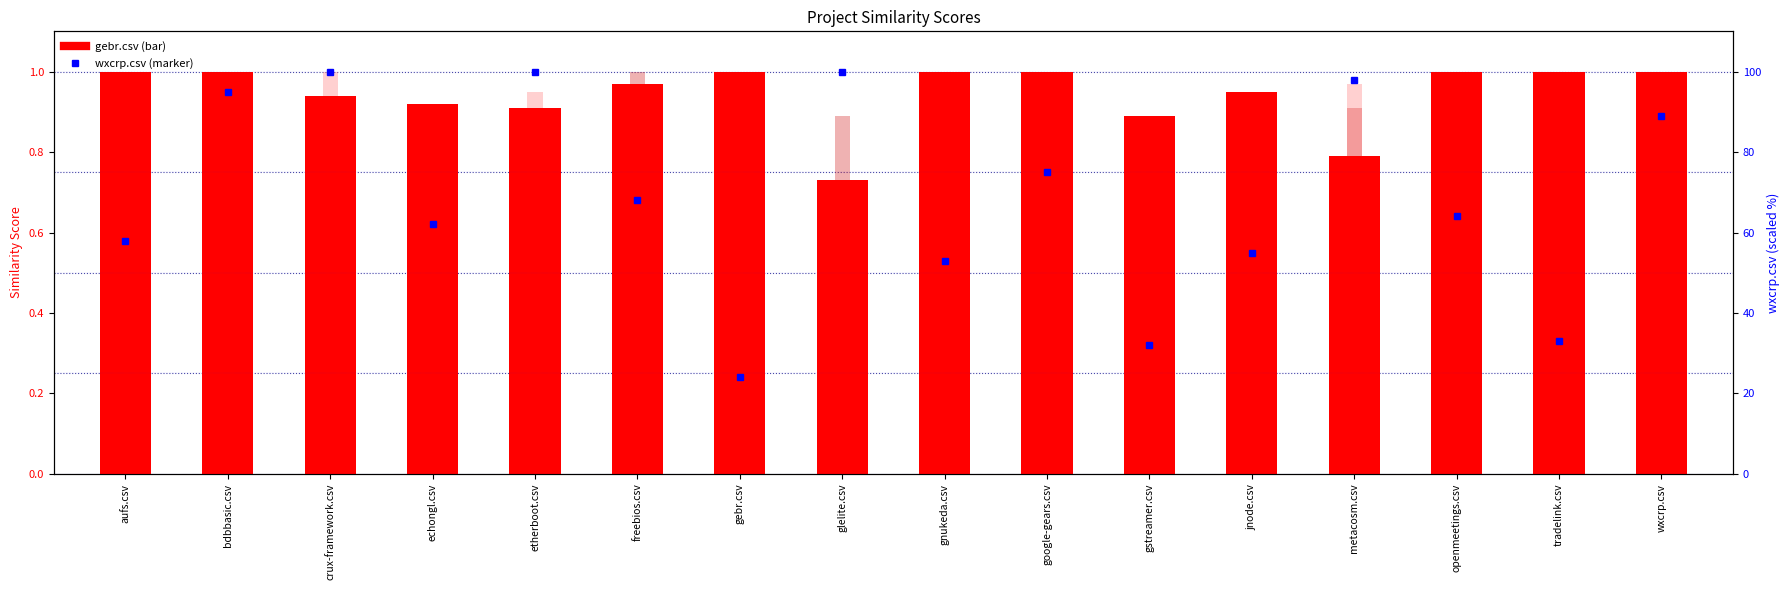

At which label does wxcrp.csv reach its peak?

crux-framework.csv